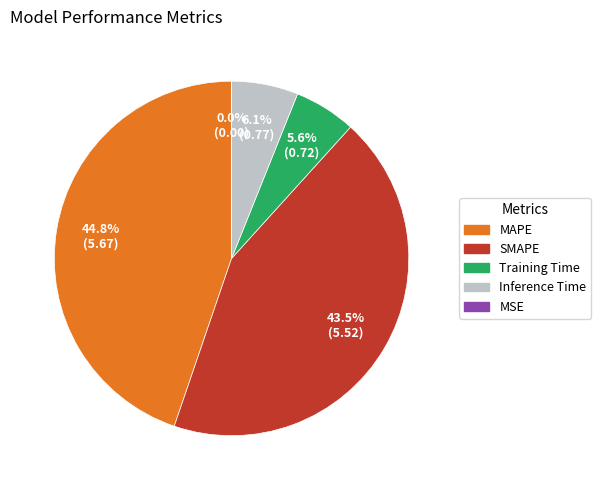

To the nearest percent, what is the difference between the largest and smallest slice percentages?

45%